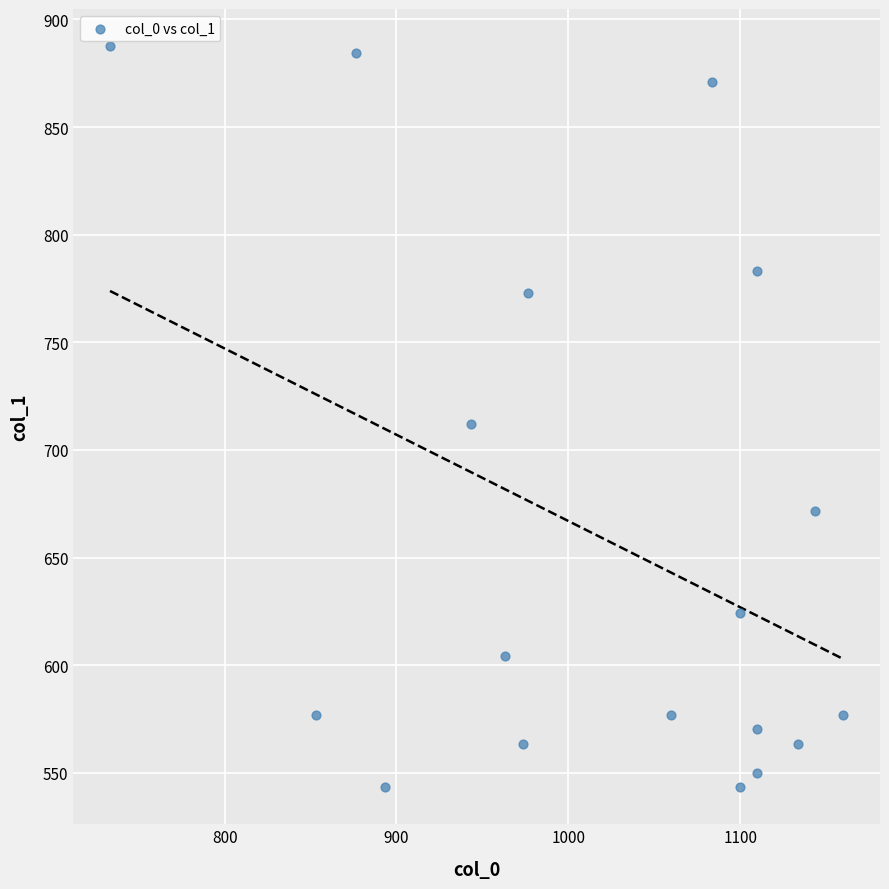

What is the range of X values (max minus min)?

426.7